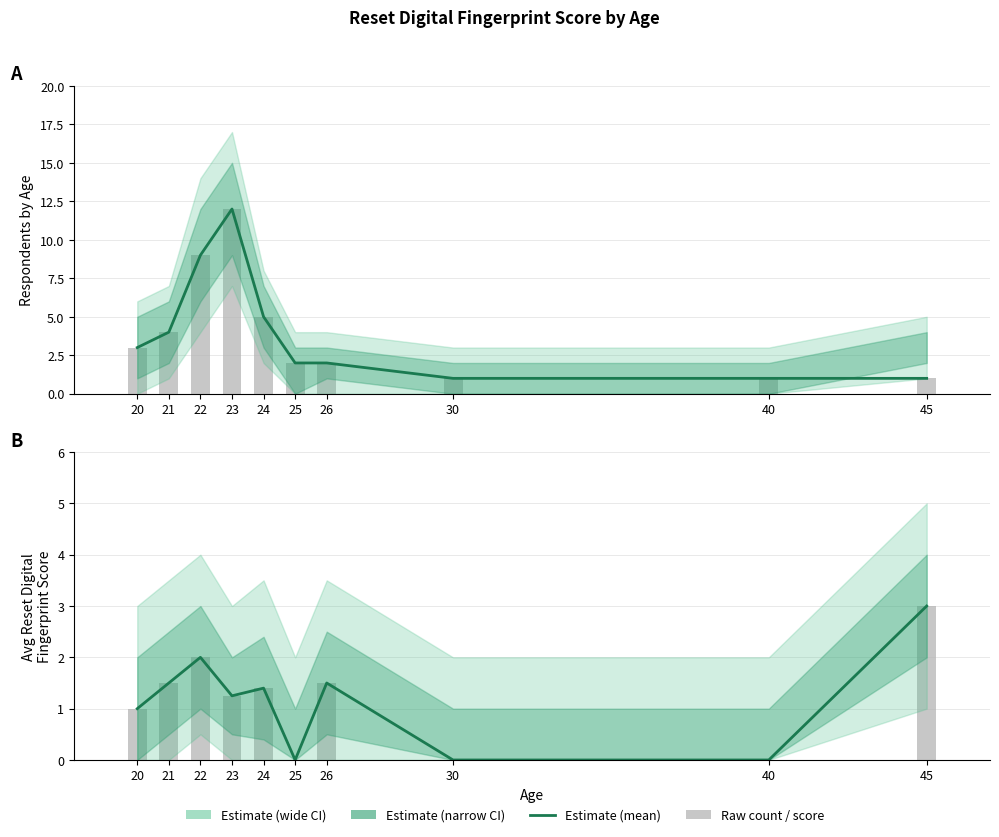

What is the ratio of the value at 21 to the value at 26?

1.0